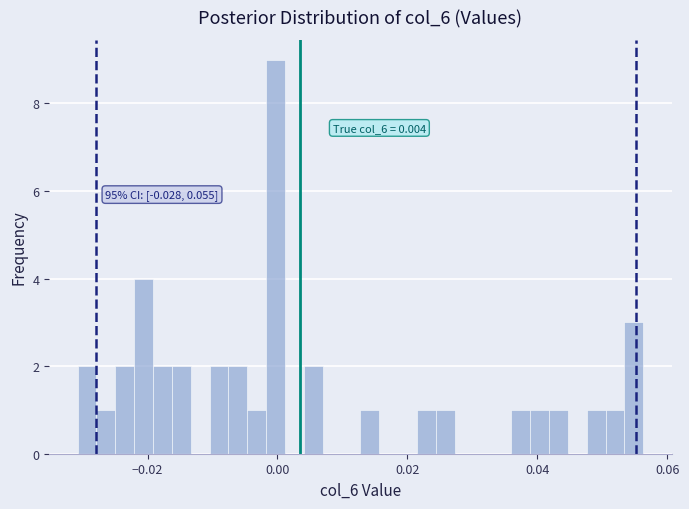

Around what value on the x-axis is the tallest bar? Give the approximate position of its centre, as read against the axis.

0.000